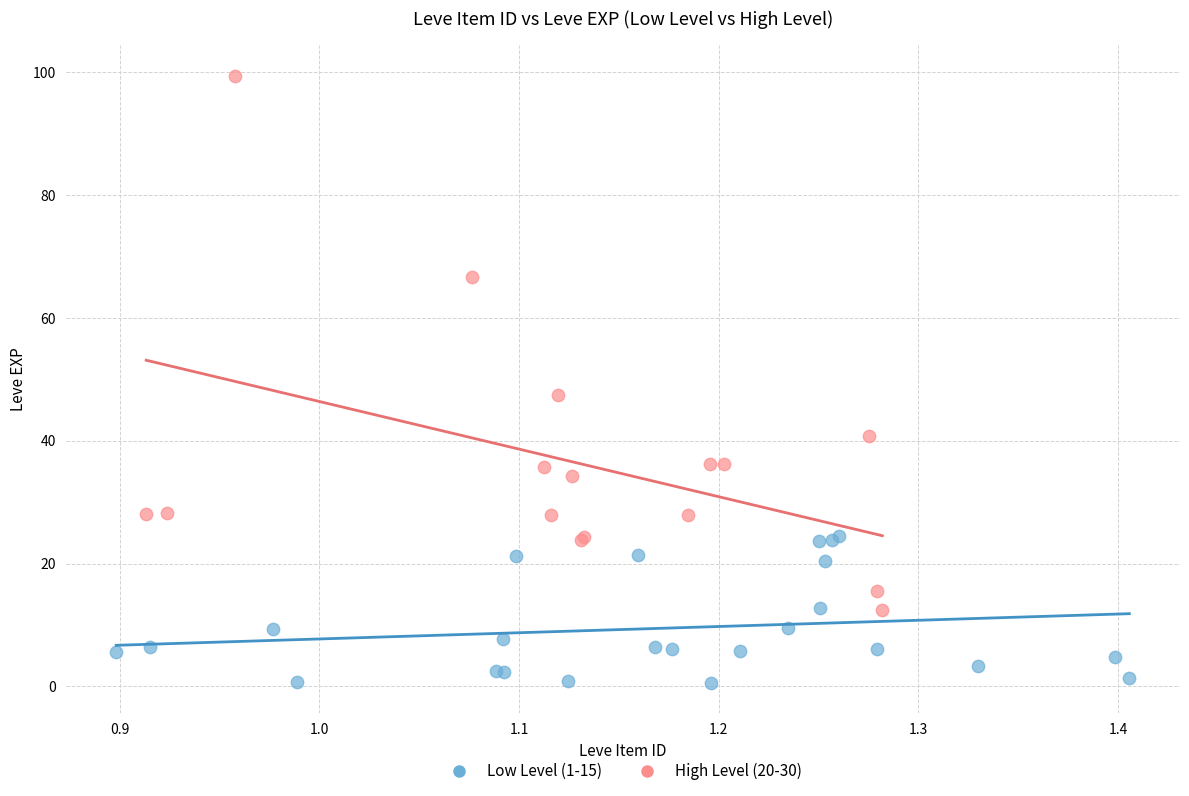

Which series reaches the maximum Y coordinate?

High Level (20-30)